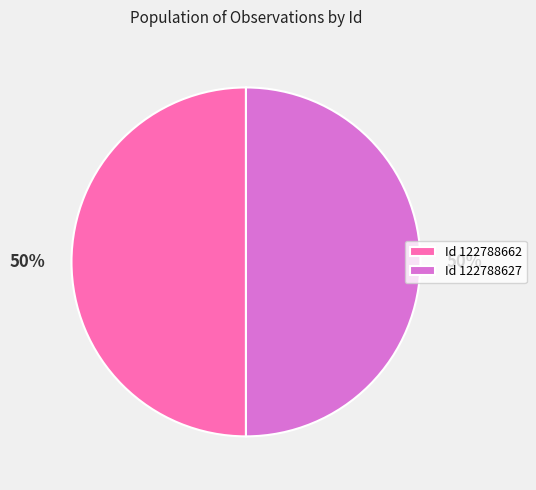

To the nearest percent, what portion does Id 122788662 represent?

50%